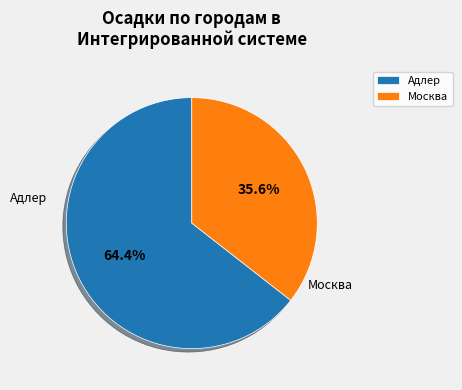

How many segments does this pie chart have?

2